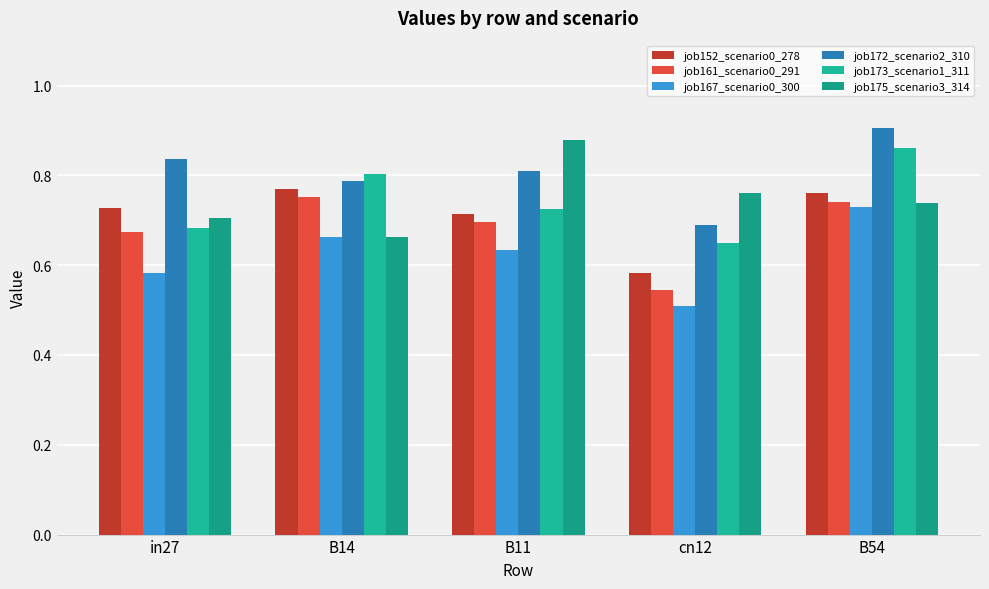

At which category is the sum across all series the highest?

B54